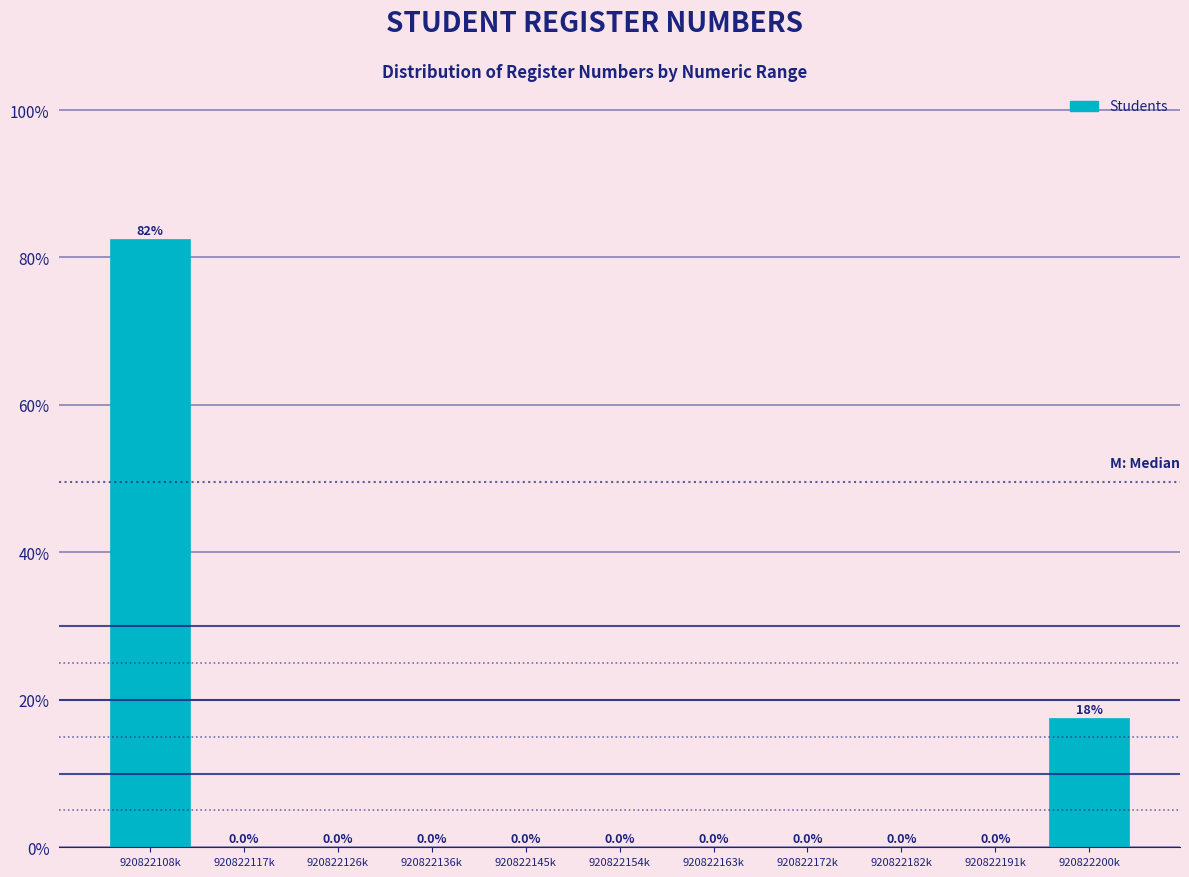

Reading left to right, transcribe all the data shown in this chart.

920822108k=82.5	920822117k=0.0	920822126k=0.0	920822136k=0.0	920822145k=0.0	920822154k=0.0	920822163k=0.0	920822172k=0.0	920822182k=0.0	920822191k=0.0	920822200k=17.5